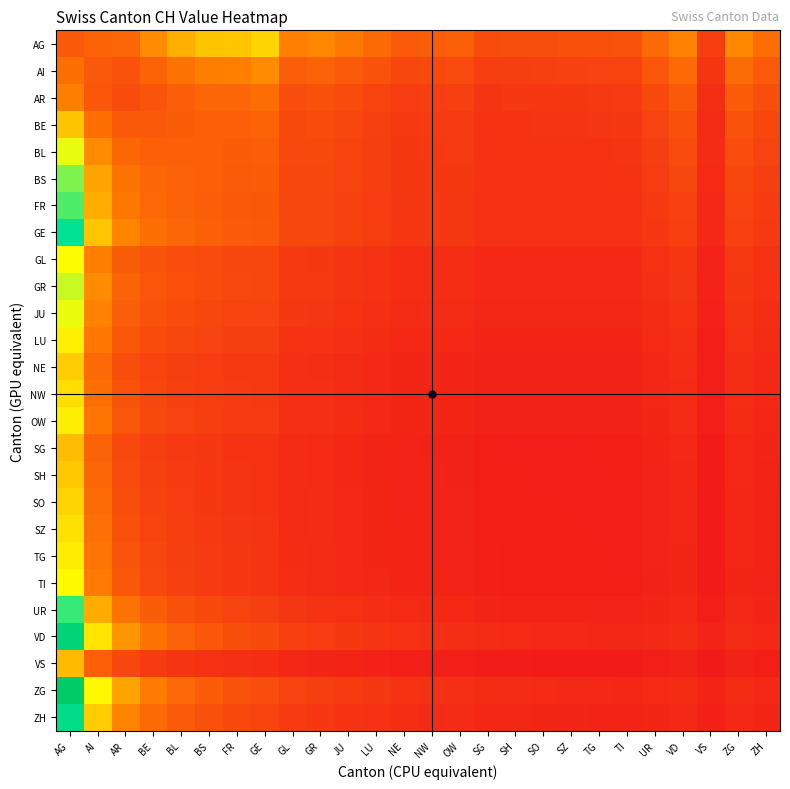

At how many categories does at least one series exceed 0?

26